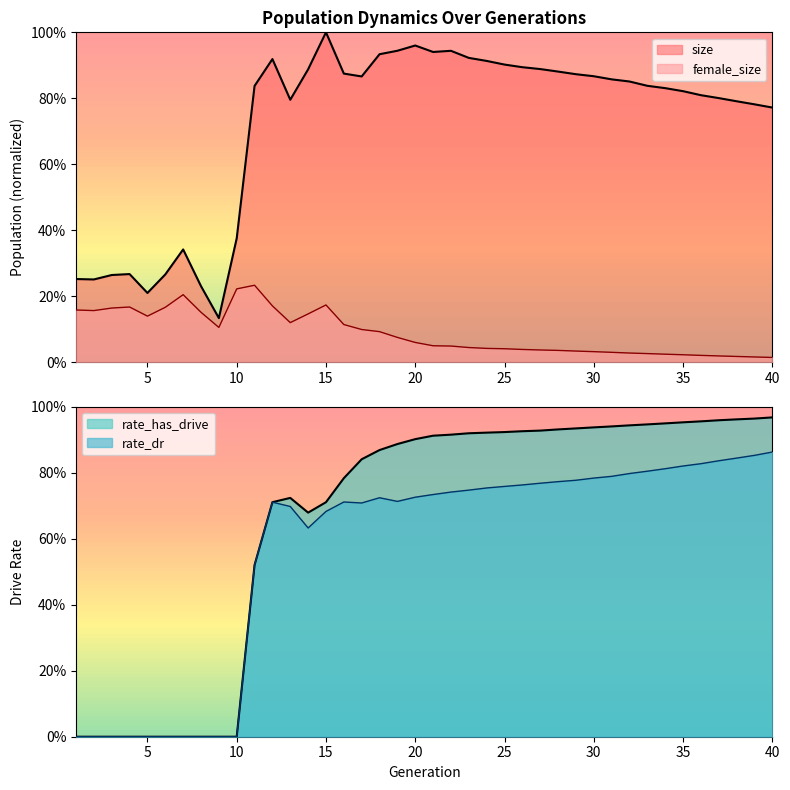

What is the sum of all female_size values?

3.6